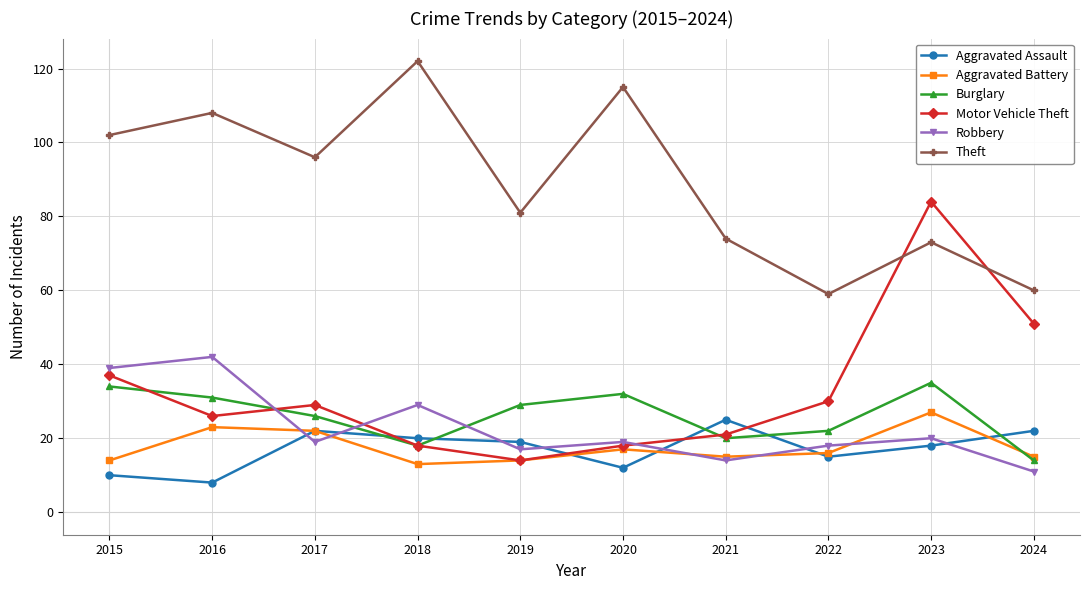

Which series has the largest total across all categories?

Theft